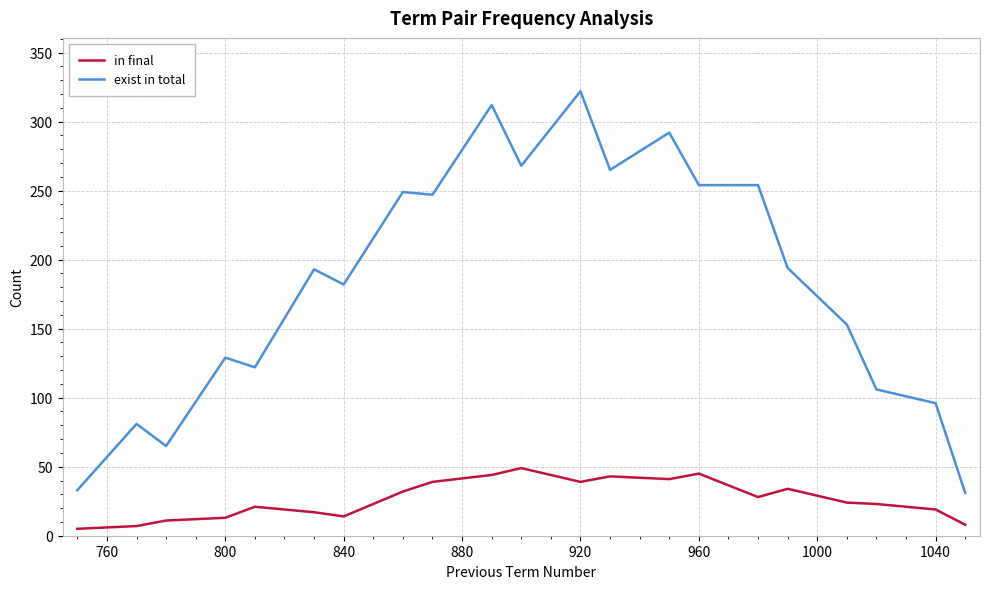

What is the difference between the maximum and minimum values in the in final series?

44